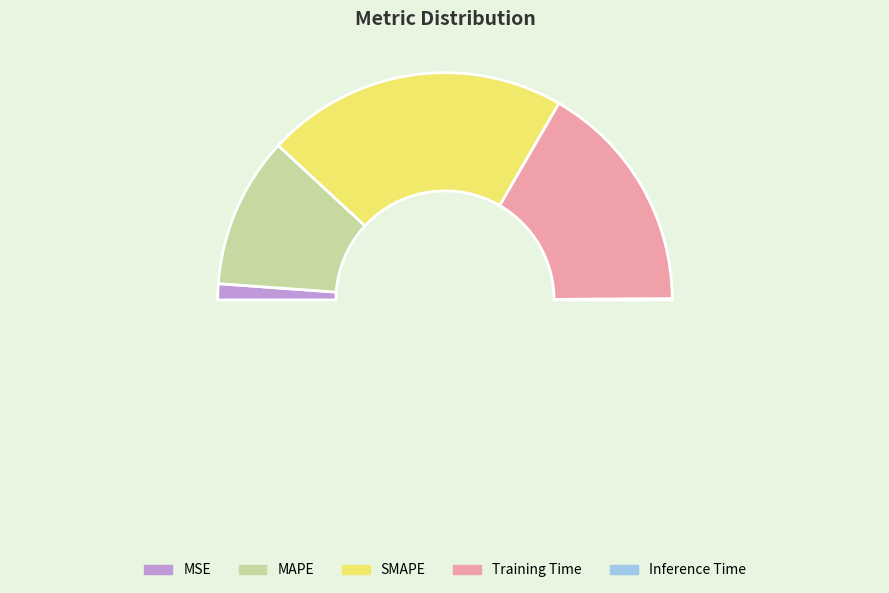

How many slices are in this pie chart?

5